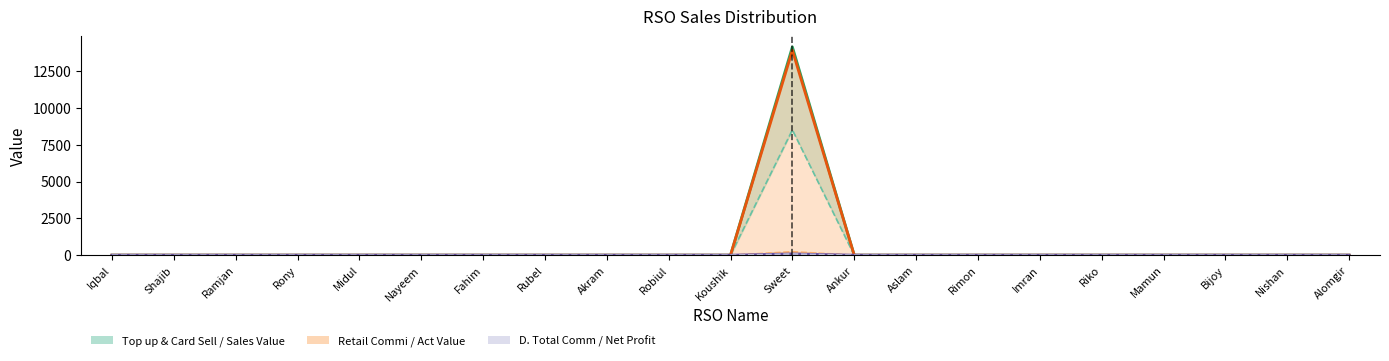

What is the sum of all Retail Commi values?

233.9